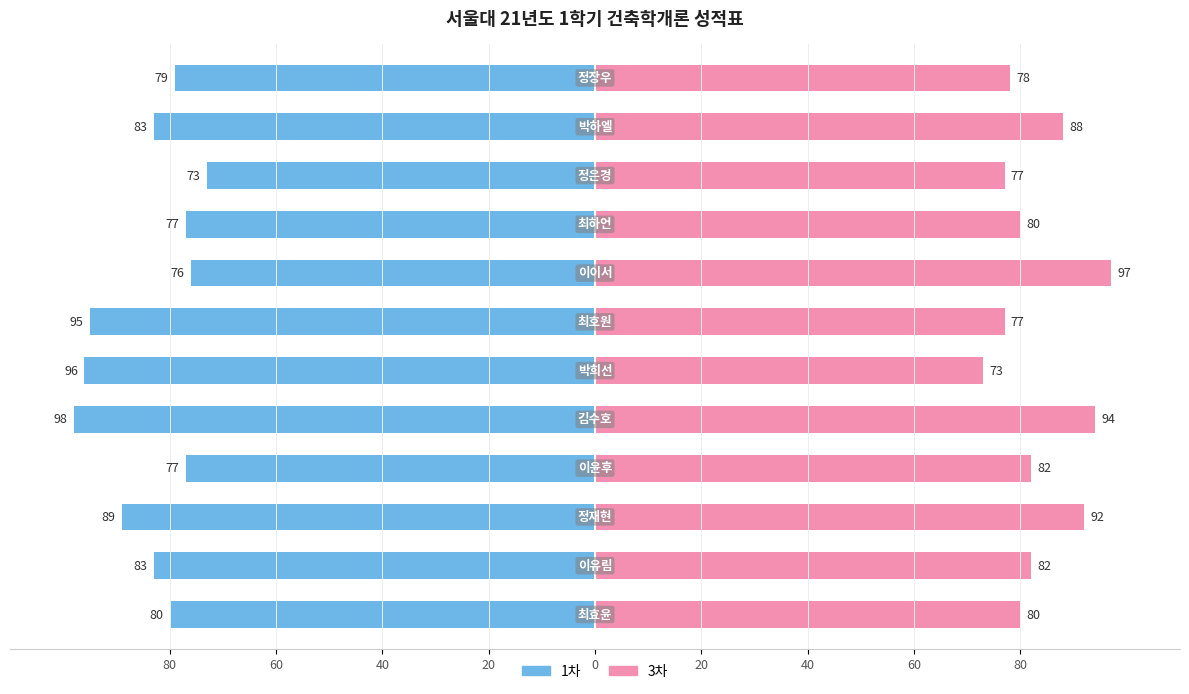

Is the value of 3차 at 40 greater than the value of 1차 at 80?

Yes